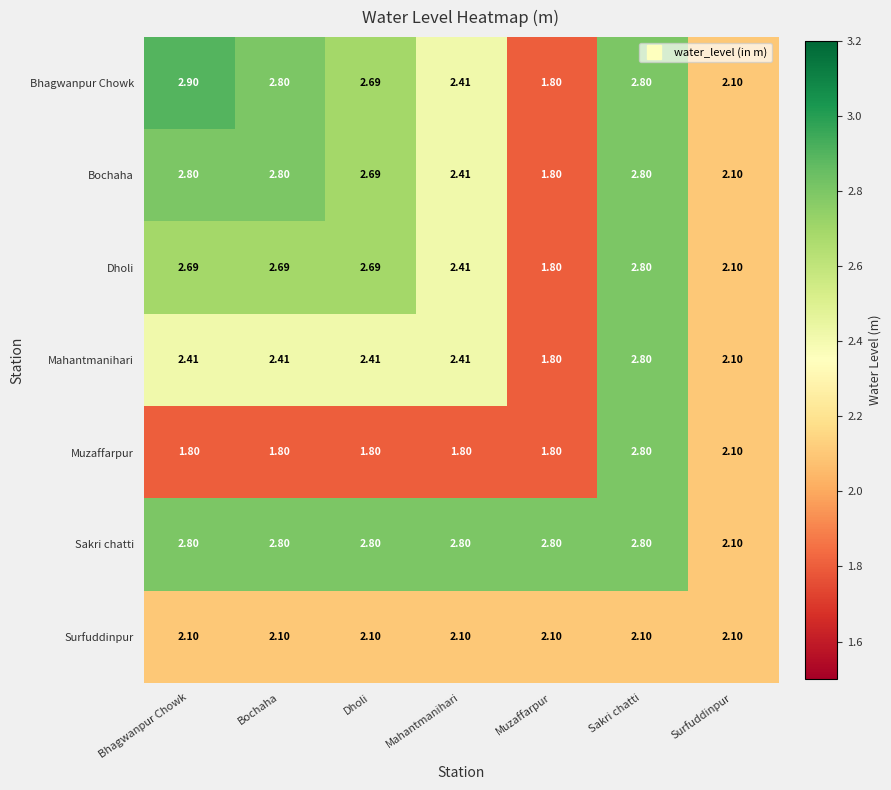

At which category does the chart reach its peak across all series?

Bhagwanpur Chowk